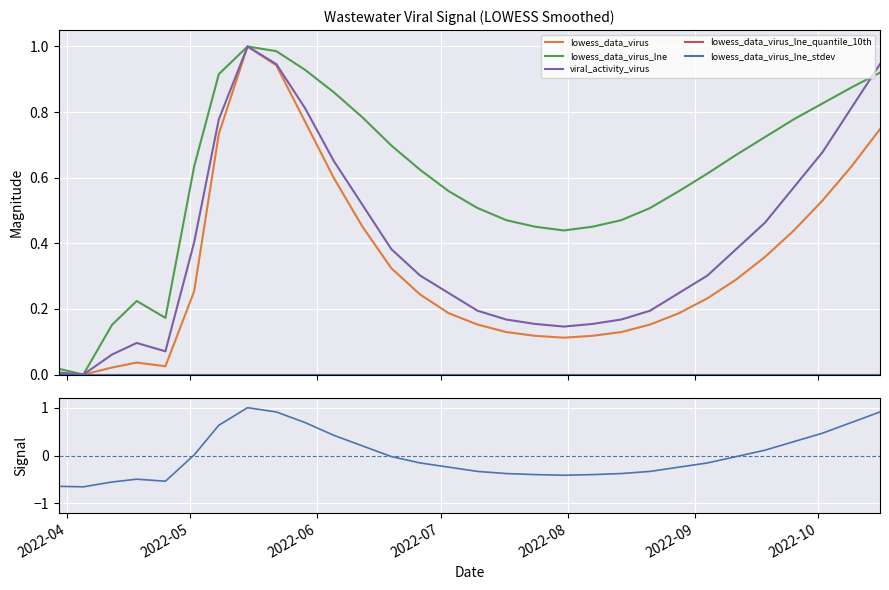

Reading right to left, what are all the values shown in this chart?

lowess_data_virus: 0.7	0.6	0.5	0.4	0.4	0.3	0.2	0.2	0.2	0.1	0.1	0.1	0.1	0.1	0.2	0.2	0.2	0.3	0.5	0.6	0.8	0.9	1.0	0.7	0.3	0.0	0.0	0.0	0.0	0.0
lowess_data_virus_lne: 0.9	0.9	0.8	0.8	0.7	0.7	0.6	0.6	0.5	0.5	0.5	0.4	0.5	0.5	0.5	0.6	0.6	0.7	0.8	0.9	0.9	1.0	1.0	0.9	0.6	0.2	0.2	0.2	0.0	0.0
viral_activity_virus: 0.9	0.8	0.7	0.6	0.5	0.4	0.3	0.2	0.2	0.2	0.2	0.1	0.2	0.2	0.2	0.2	0.3	0.4	0.5	0.7	0.8	0.9	1.0	0.8	0.4	0.1	0.1	0.1	0.0	0.0
lowess_data_virus_lne_quantile_10th: 0.0	0.0	0.0	0.0	0.0	0.0	0.0	0.0	0.0	0.0	0.0	0.0	0.0	0.0	0.0	0.0	0.0	0.0	0.0	0.0	0.0	0.0	0.0	0.0	0.0	0.0	0.0	0.0	0.0	0.0
lowess_data_virus_lne_stdev: 0.0	0.0	0.0	0.0	0.0	0.0	0.0	0.0	0.0	0.0	0.0	0.0	0.0	0.0	0.0	0.0	0.0	0.0	0.0	0.0	0.0	0.0	0.0	0.0	0.0	0.0	0.0	0.0	0.0	0.0
viral_activity_virus (signal): 0.9	0.7	0.5	0.3	0.1	-0.0	-0.2	-0.2	-0.3	-0.4	-0.4	-0.4	-0.4	-0.4	-0.3	-0.2	-0.2	-0.0	0.2	0.4	0.7	0.9	1.0	0.6	0.0	-0.5	-0.5	-0.6	-0.7	-0.6